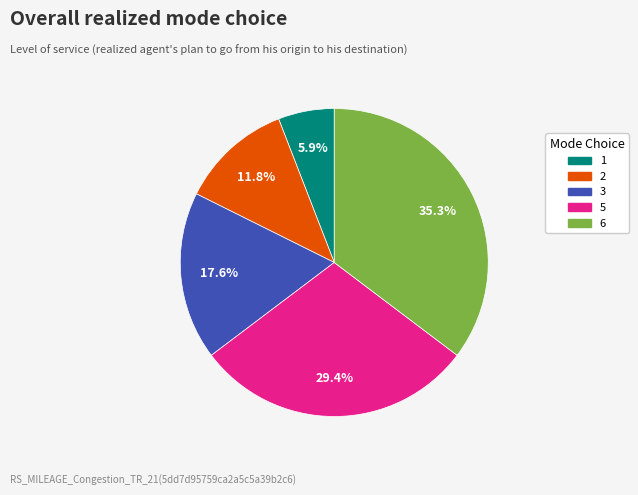

How many slices are in this pie chart?

5